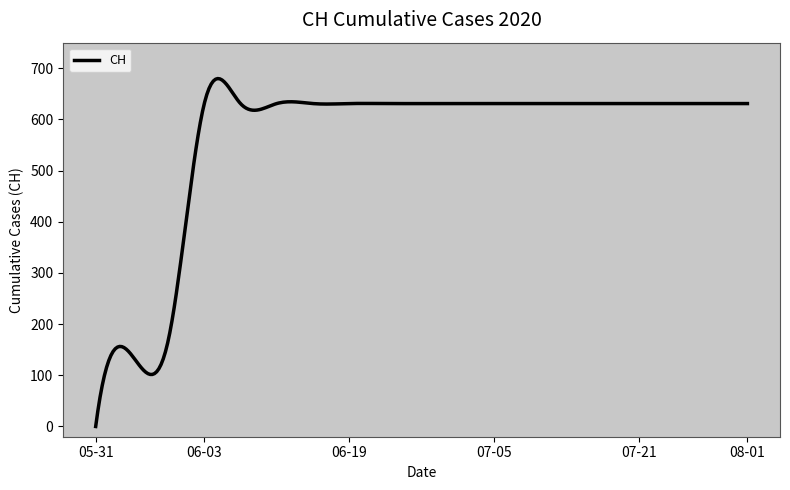

What is the difference between the maximum and minimum values?

679.8